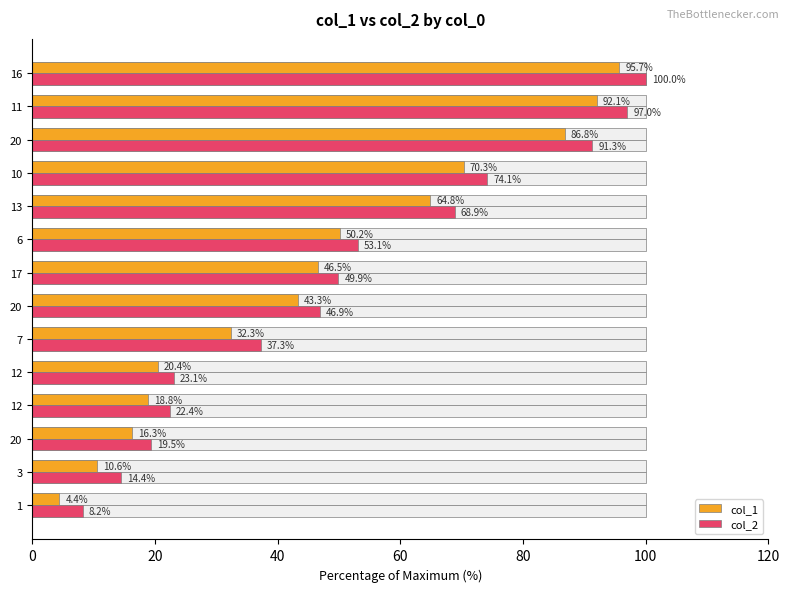

Rank the series by their average value, from lowest to highest.

col_1, col_2